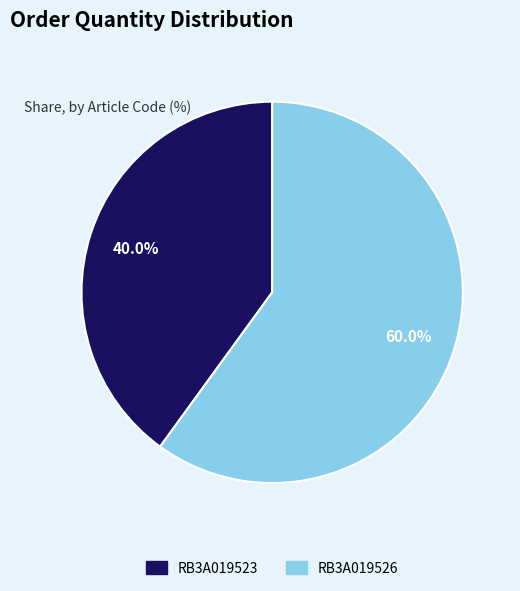

True or false: RB3A019523 accounts for 40% of the total.

True